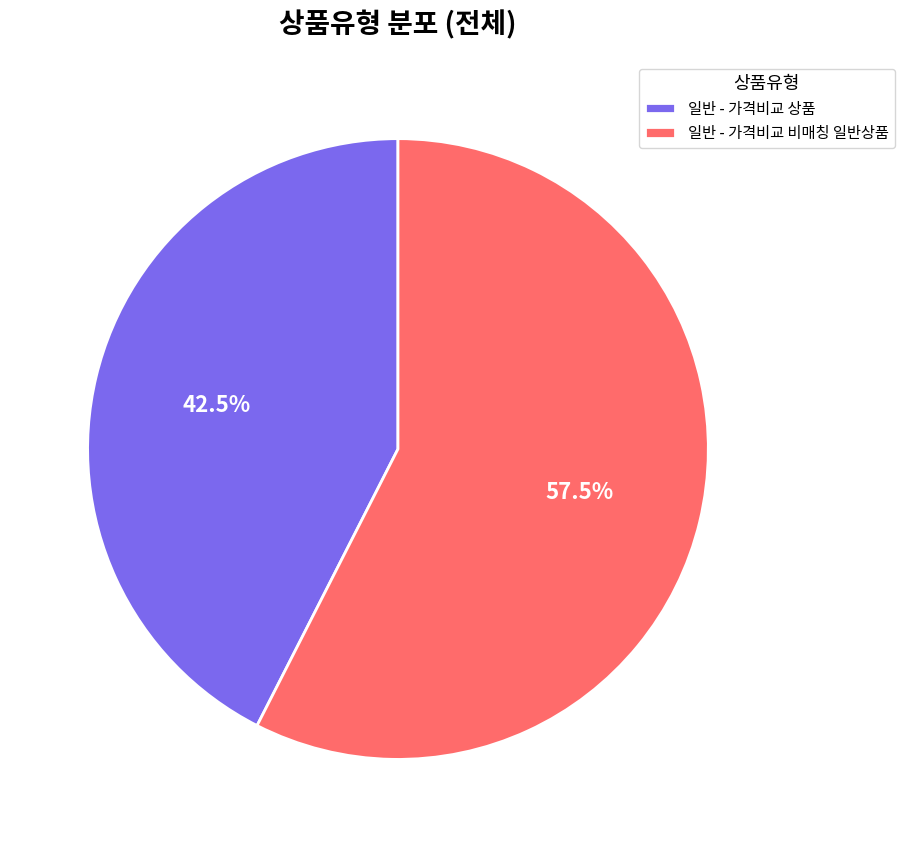

To the nearest percent, what is the difference between the 일반 - 가격비교 비매칭 일반상품 and 일반 - 가격비교 상품 slice percentages?

15%